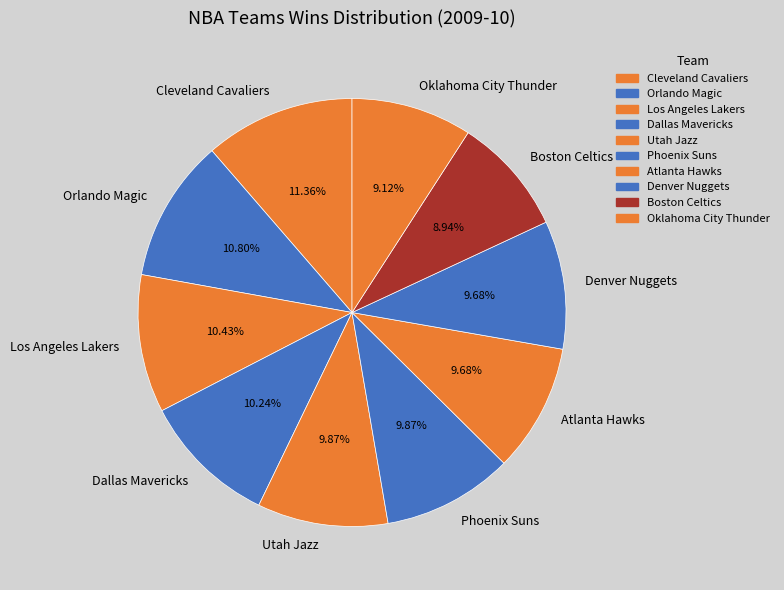

Between Boston Celtics and Utah Jazz, which is larger?

Utah Jazz